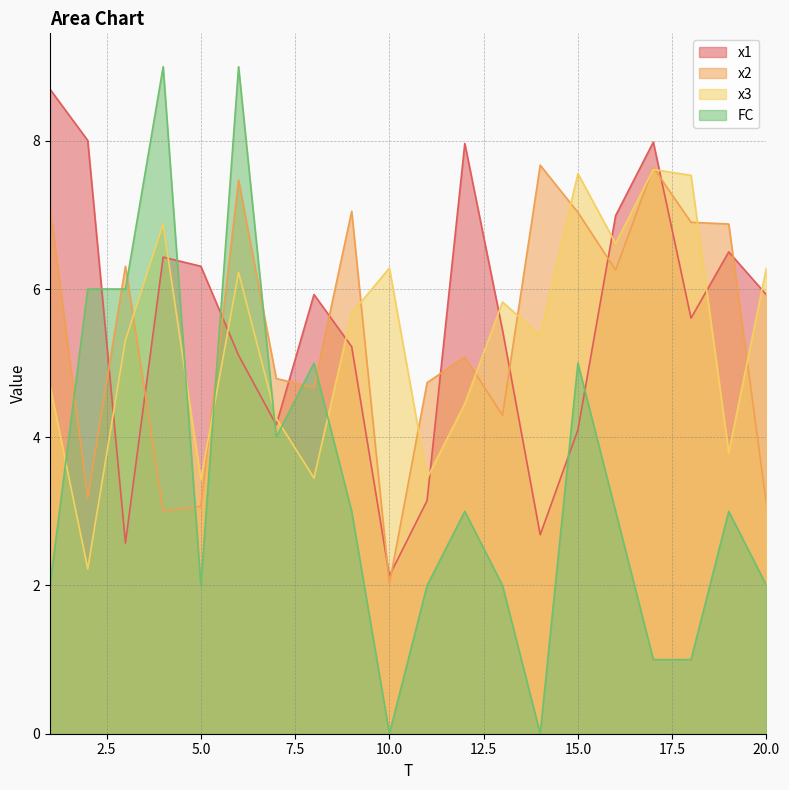

True or false: x1 and x2 cross at least once.

True